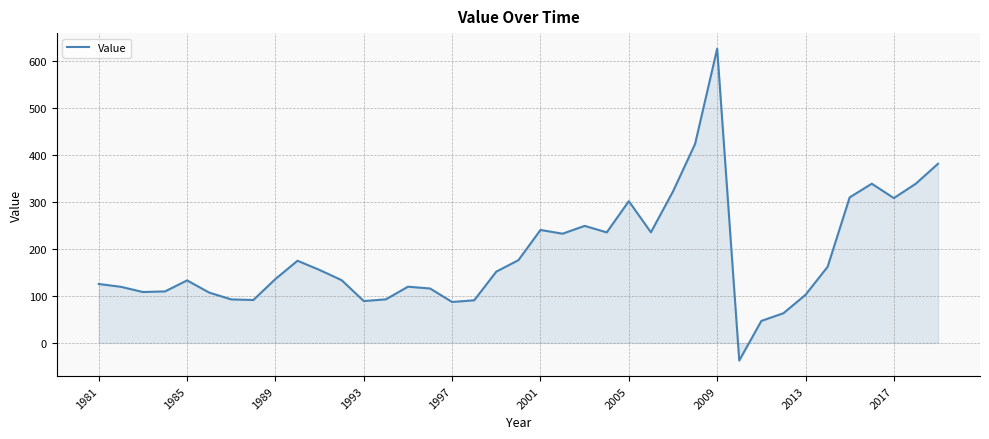

How many negative values are there?

1